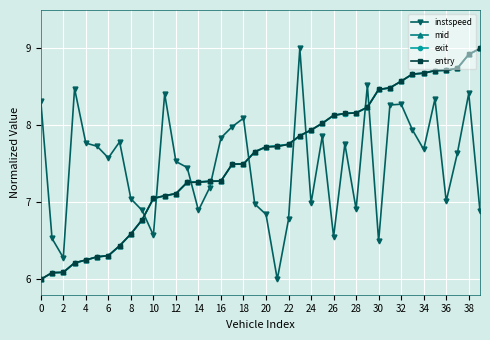

Which series ends up on top after the final intersection of exit and instspeed?

exit